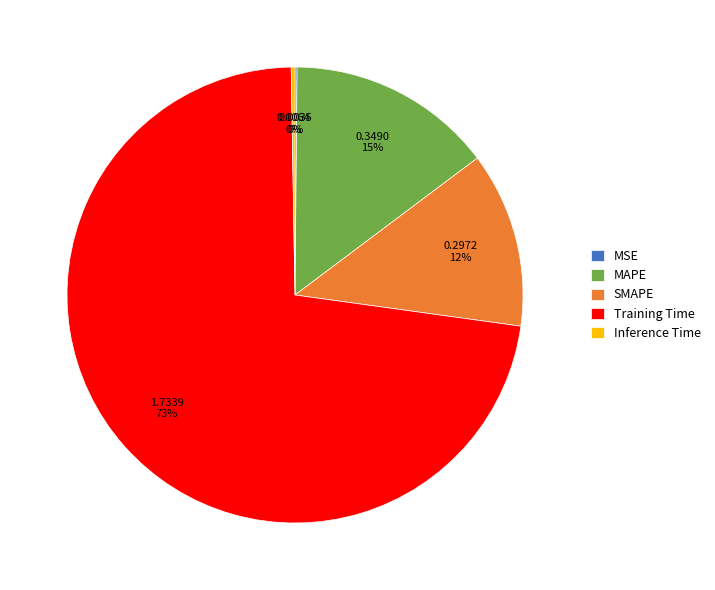

To the nearest percent, what portion does SMAPE represent?

12%